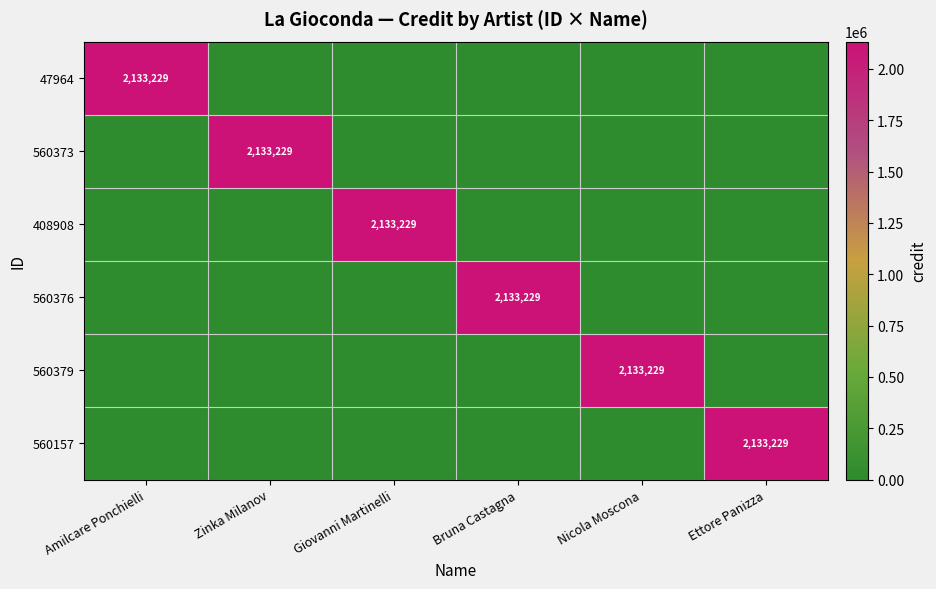

Which category has the lowest value across all series?

Zinka Milanov